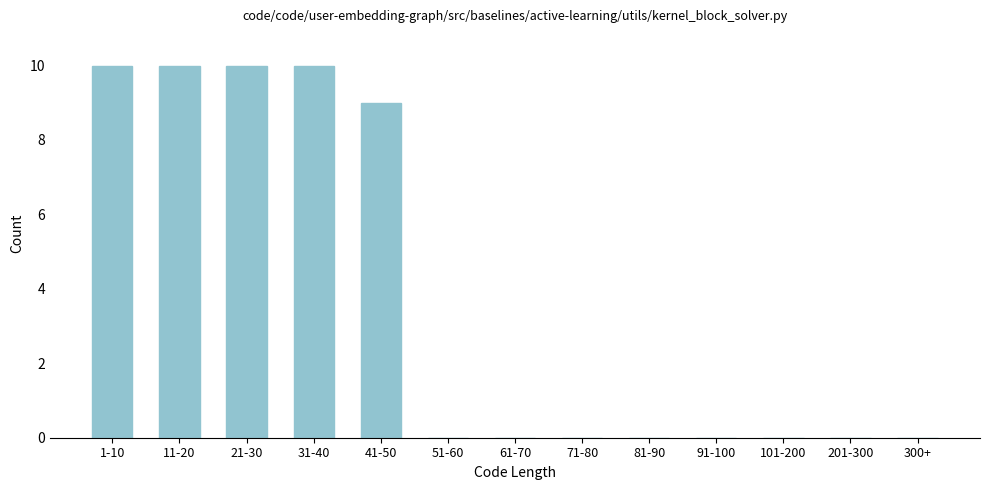

Reading left to right, list all the values displayed in this chart.

1-10=10	11-20=10	21-30=10	31-40=10	41-50=9	51-60=0	61-70=0	71-80=0	81-90=0	91-100=0	101-200=0	201-300=0	300+=0